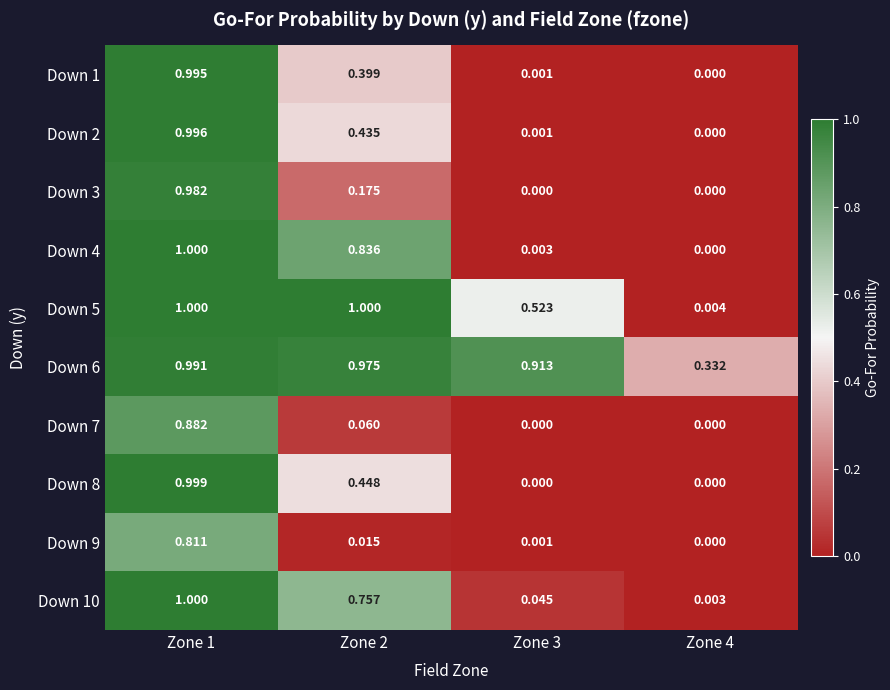

Is the value of Down 8 at Zone 4 greater than the value of Down 2 at Zone 3?

No